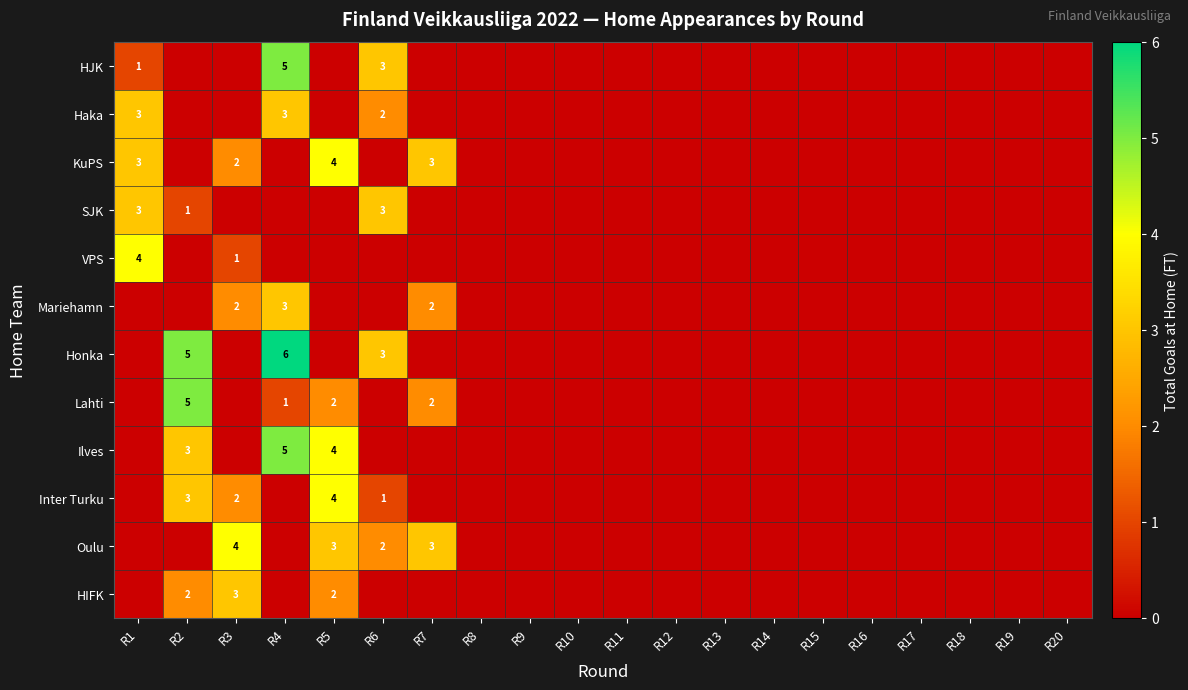

Is it true that VPS equals 2 at R3?

False